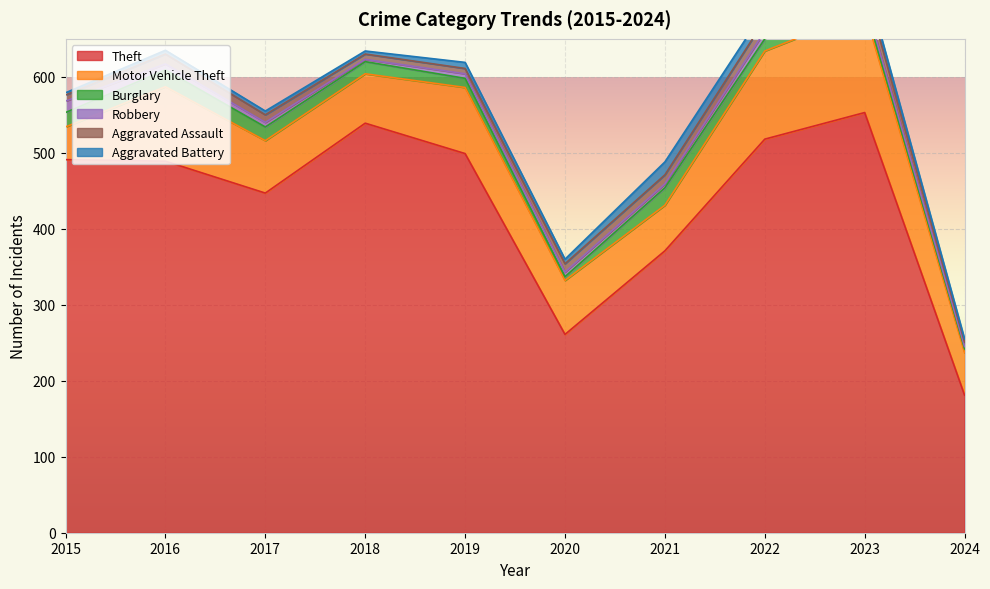

Where do Aggravated Battery and Burglary first cross each other?

2019 and 2020